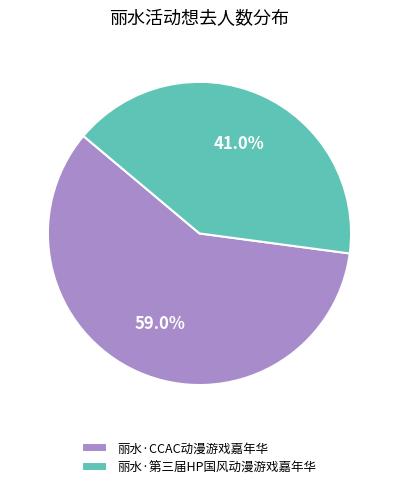

How many segments does this pie chart have?

2